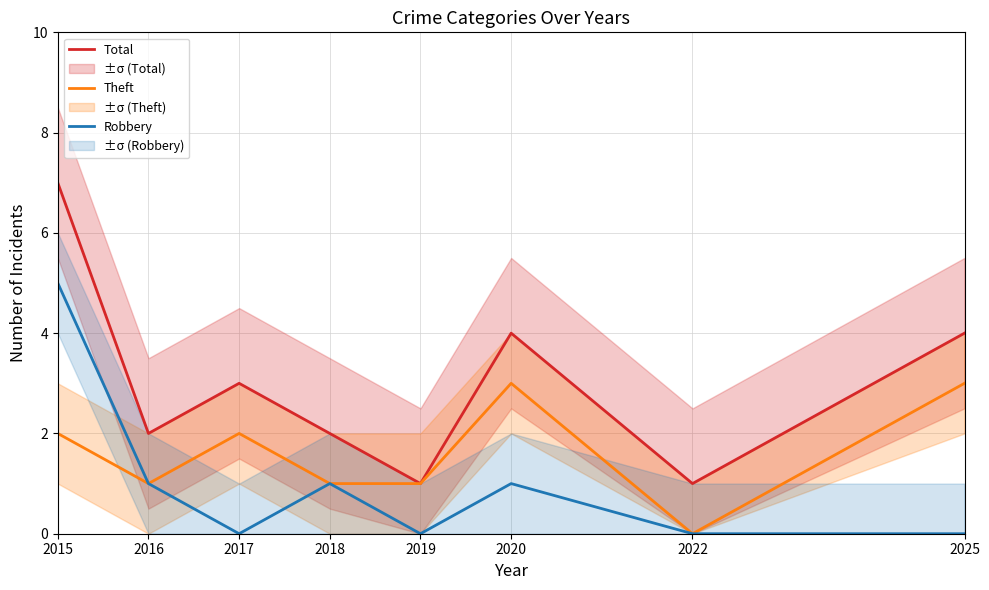

How many lines are shown in the chart?

3